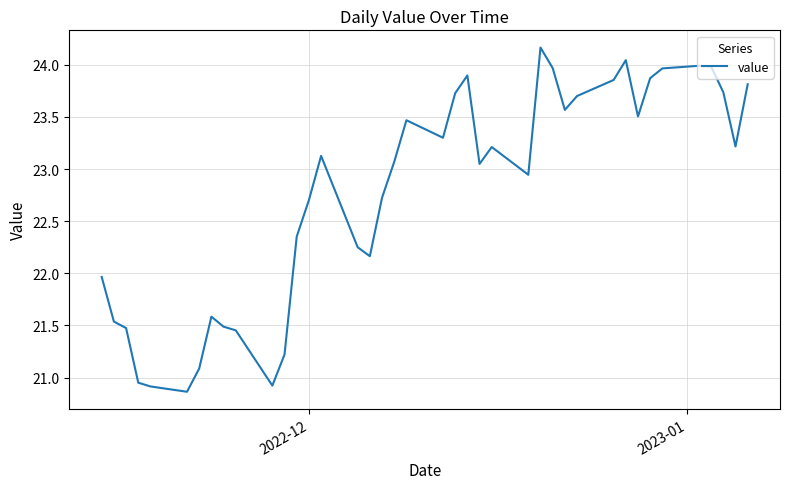

What is the minimum value shown in the chart?

20.9